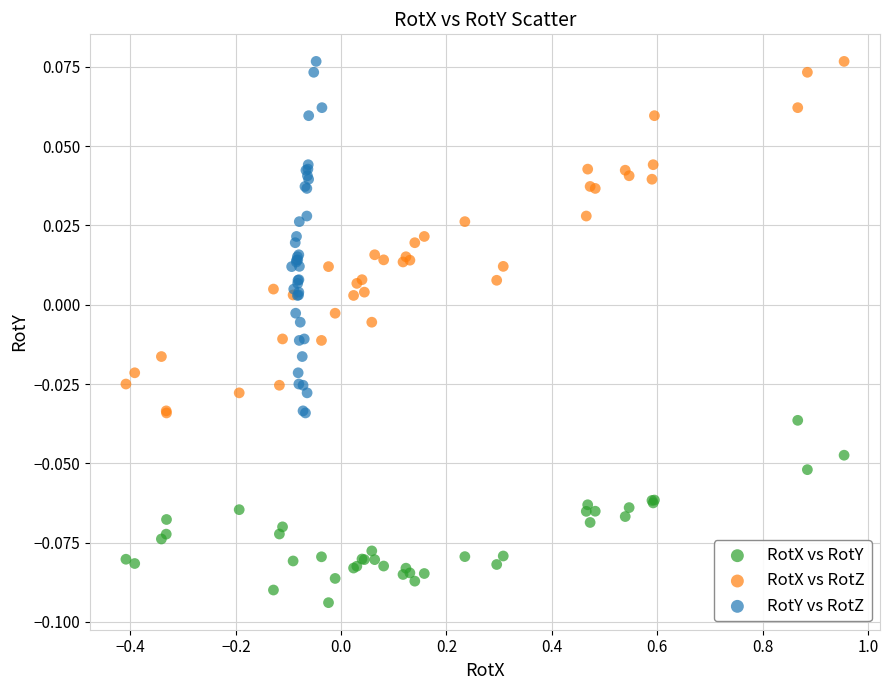

Which series reaches the minimum Y coordinate?

RotX vs RotY